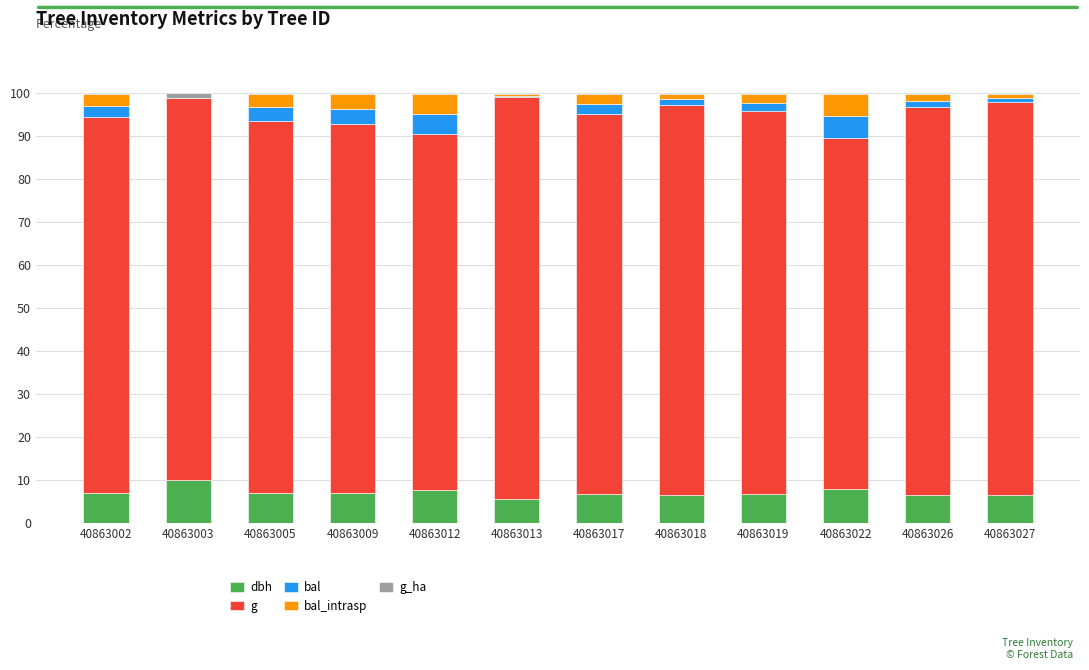

The value of dbh at 40863026 is 6.5. True or false?

True